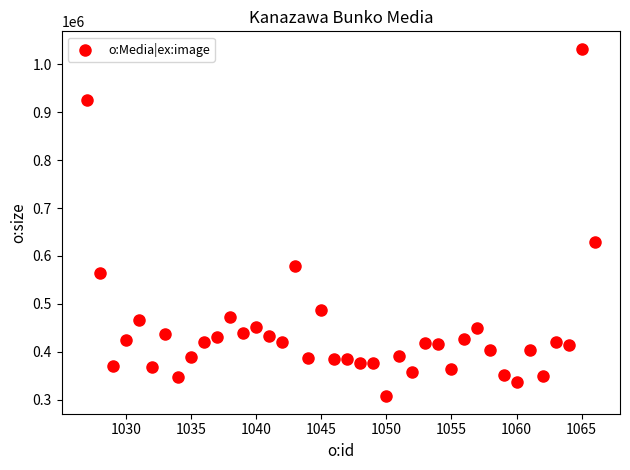

What is the range of X values (max minus min)?

39